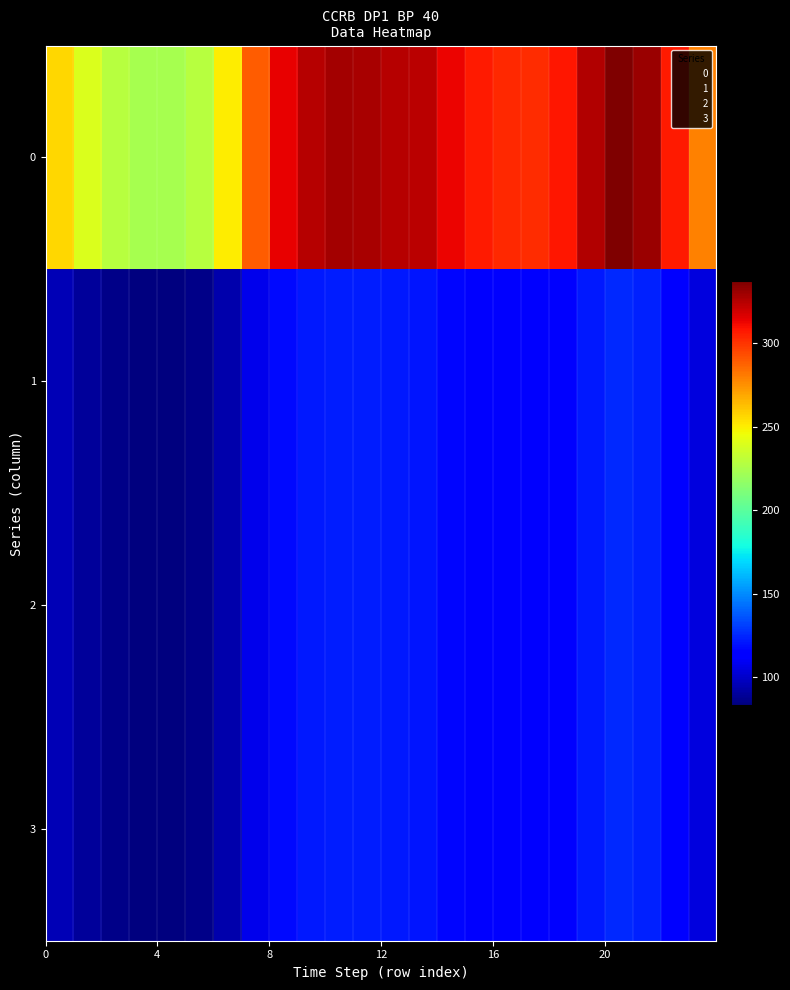

At how many categories does at least one series exceed 140?

24